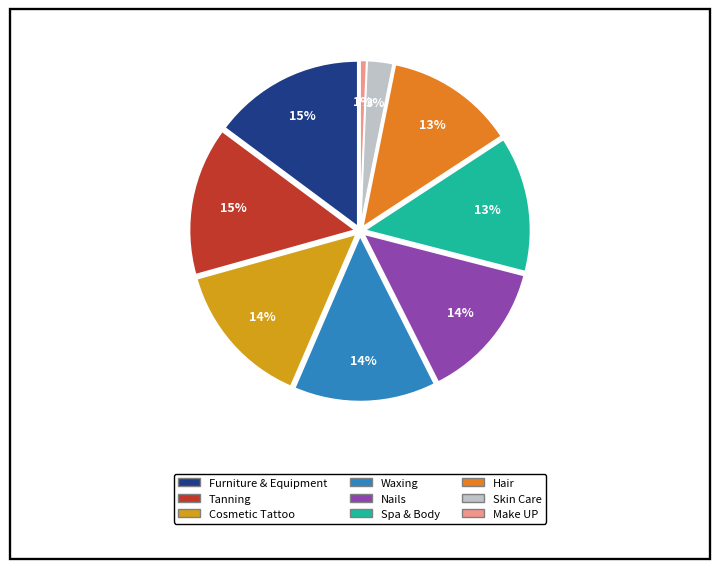

Do Spa & Body and Make UP together represent more than half of the pie?

No